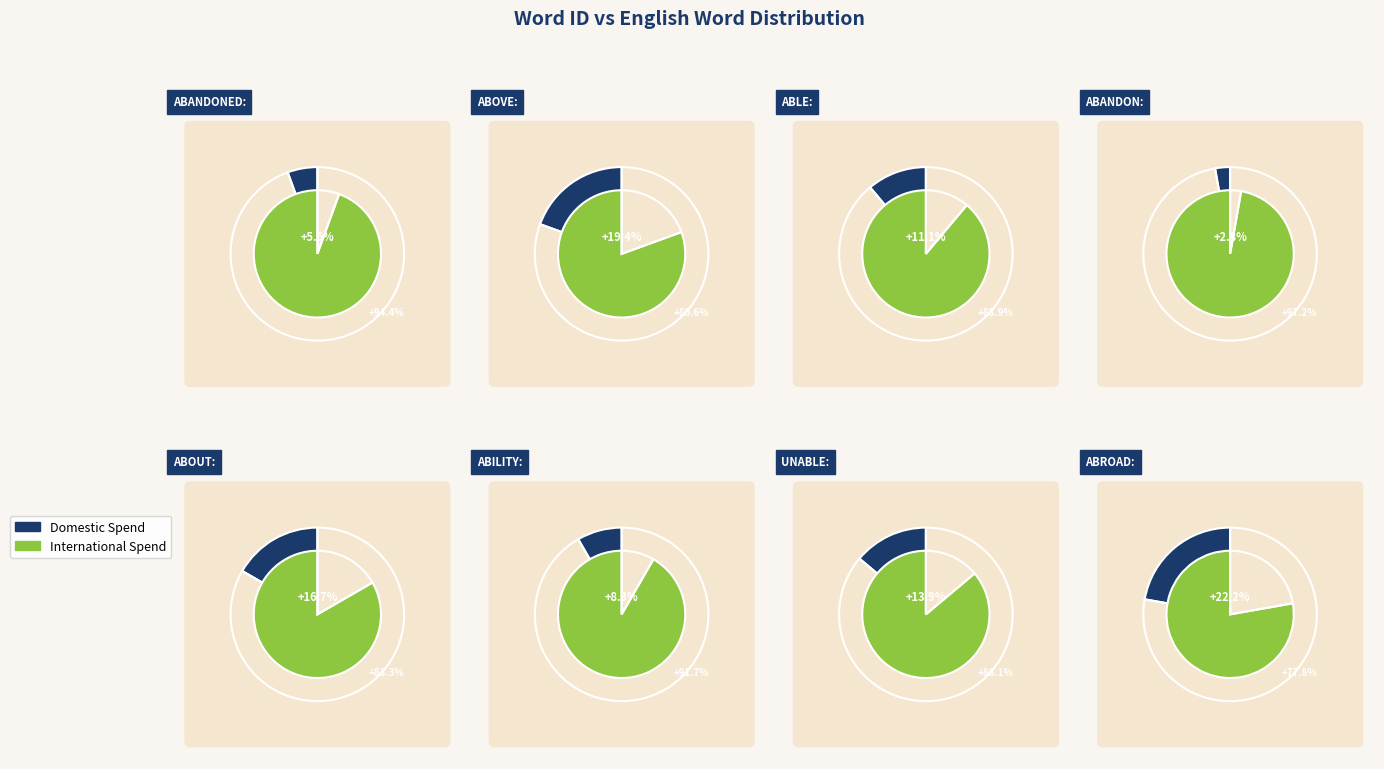

Approximately how many times larger is the value at about compared to above?

0.9